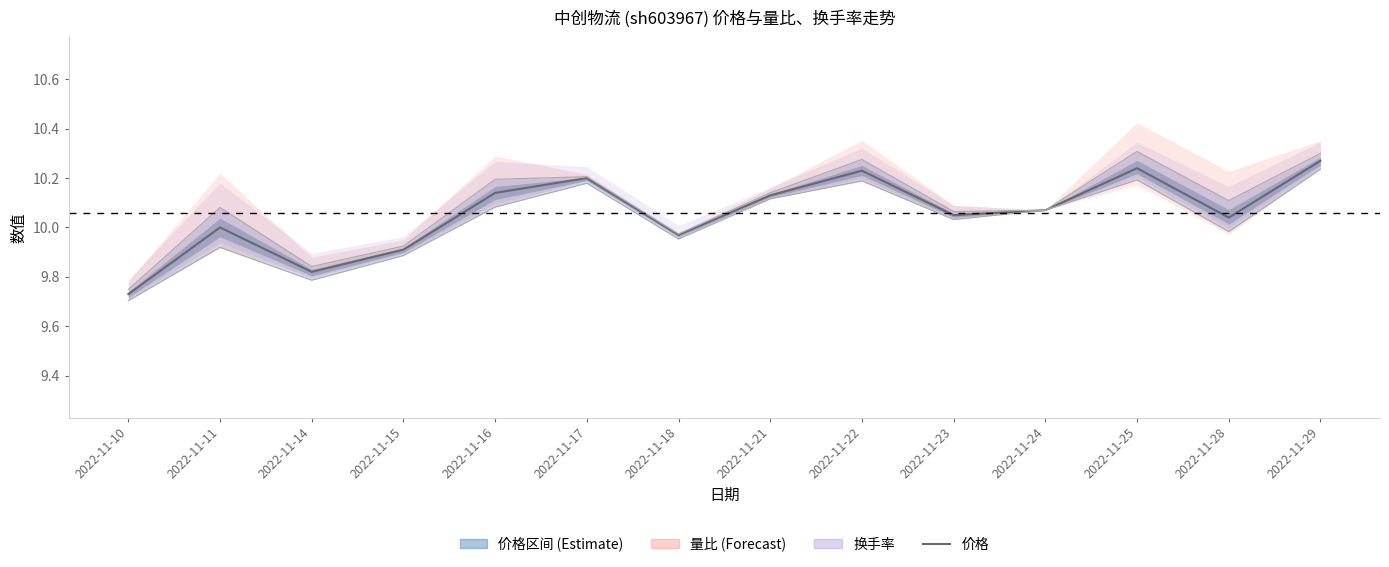

Reading left to right, list all the values displayed in this chart.

9.7	10.0	9.8	9.9	10.1	10.2	10.0	10.1	10.2	10.1	10.1	10.2	10.0	10.3